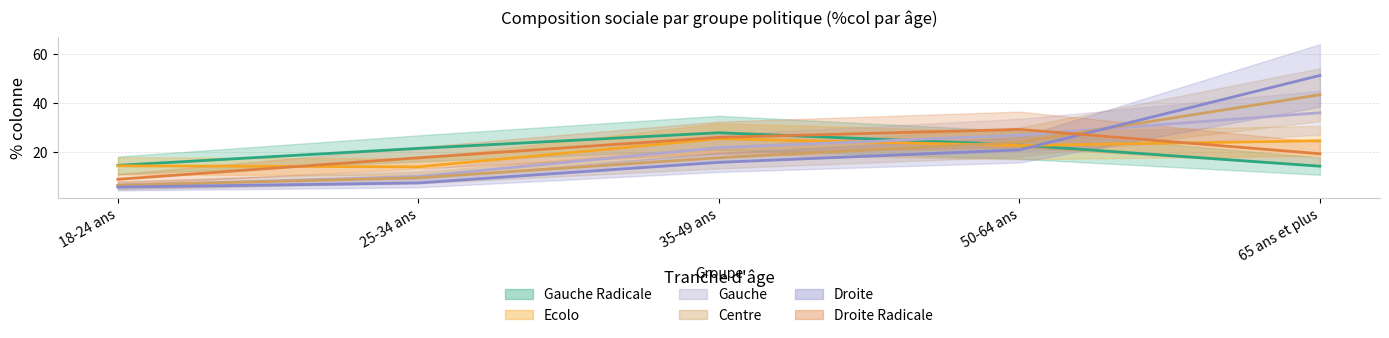

How many times do Droite Radicale and Ecolo cross each other?

2